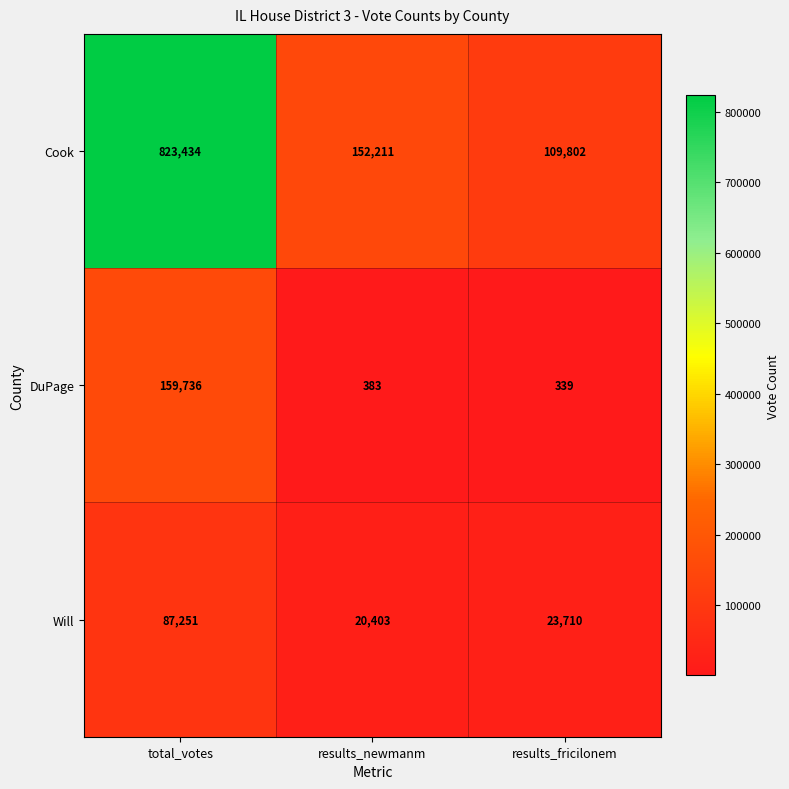

What is the sum of all Cook values?

1085447